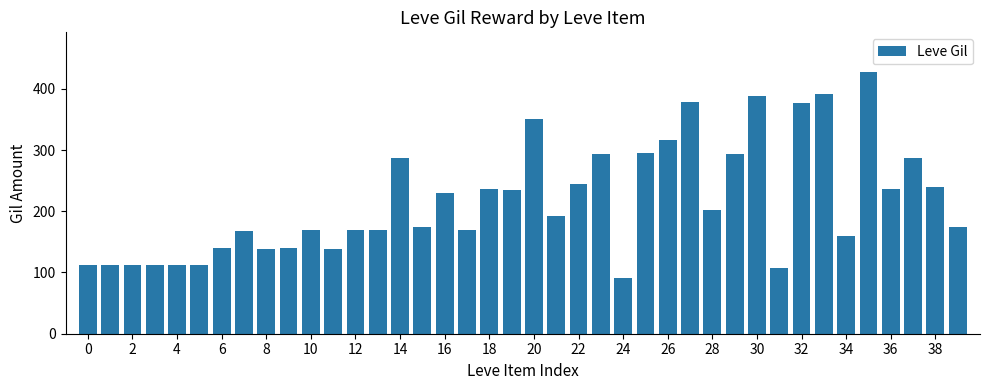

What is the smallest value displayed?

91